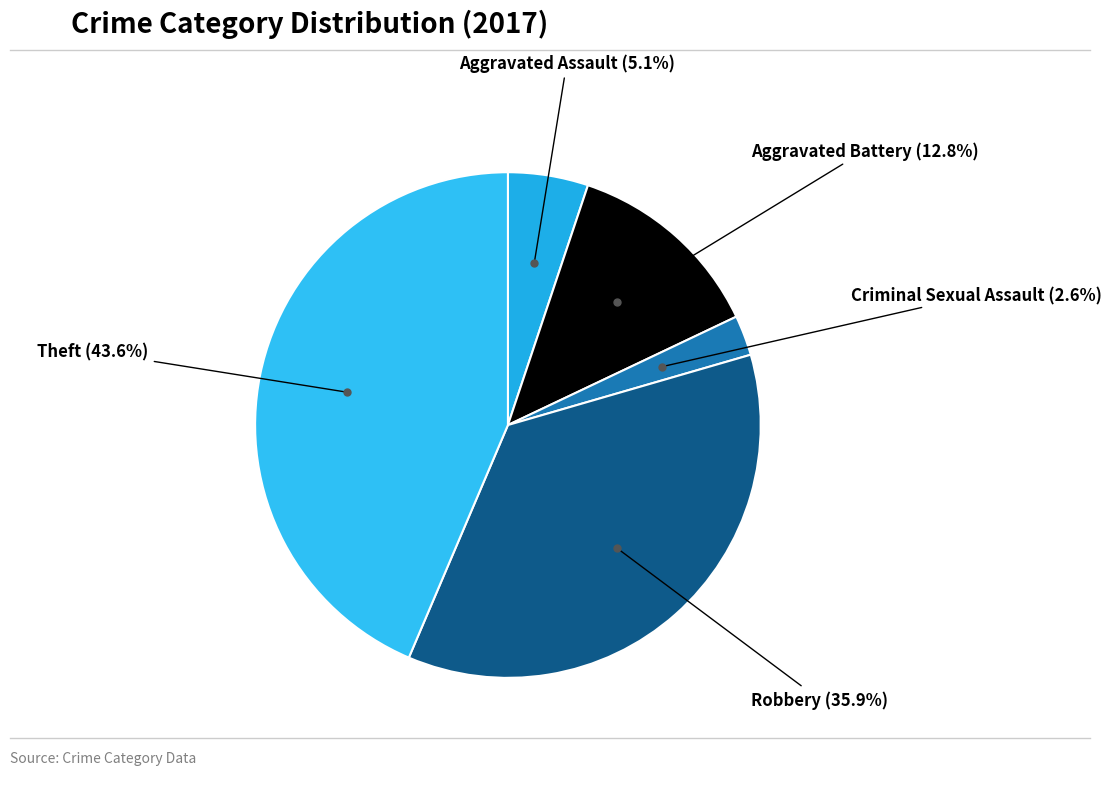

How many slices are in this pie chart?

5